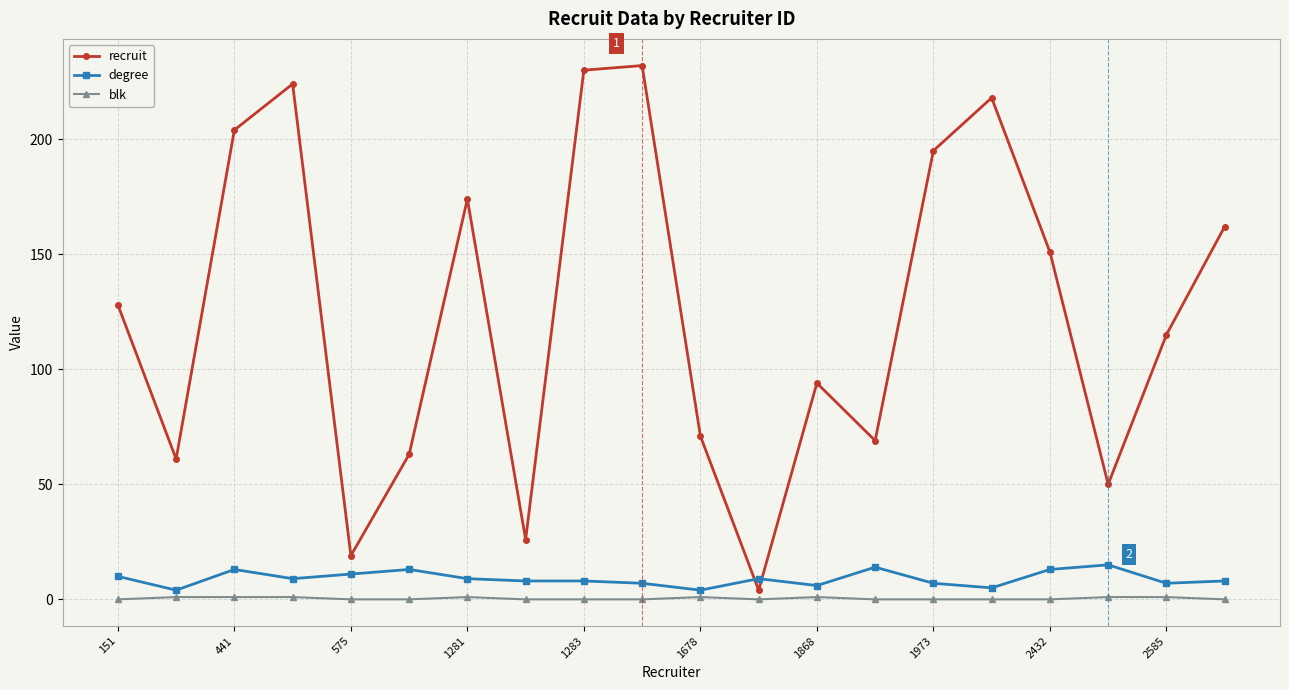

Rank the series by their maximum value, from lowest to highest.

blk, degree, recruit